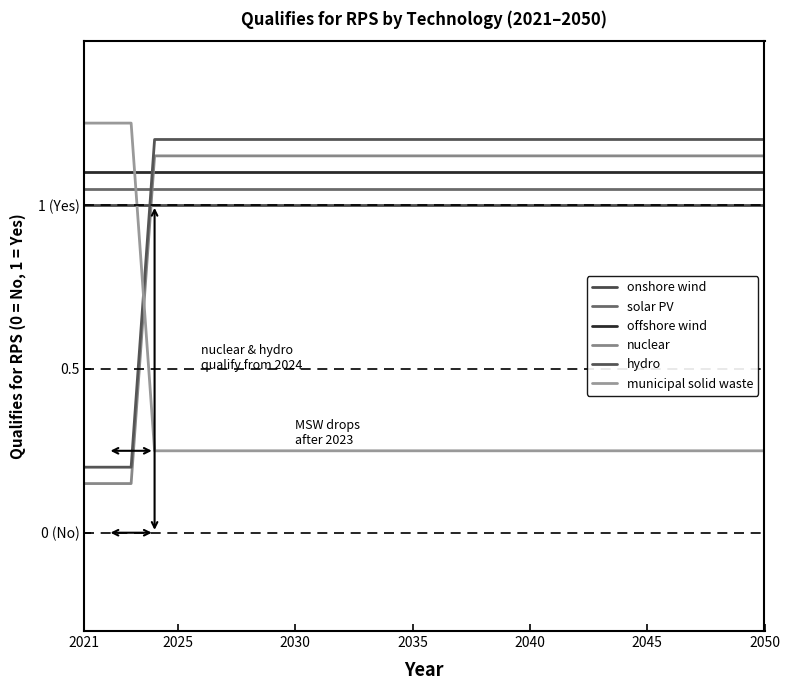

Reading right to left, what are all the values shown in this chart?

onshore wind: 1.0	1.0	1.0	1.0	1.0	1.0	1.0	1.0	1.0	1.0	1.0	1.0	1.0	1.0	1.0	1.0	1.0	1.0	1.0	1.0	1.0	1.0	1.0	1.0	1.0	1.0	1.0	1.0	1.0	1.0
solar PV: 1.1	1.1	1.1	1.1	1.1	1.1	1.1	1.1	1.1	1.1	1.1	1.1	1.1	1.1	1.1	1.1	1.1	1.1	1.1	1.1	1.1	1.1	1.1	1.1	1.1	1.1	1.1	1.1	1.1	1.1
offshore wind: 1.1	1.1	1.1	1.1	1.1	1.1	1.1	1.1	1.1	1.1	1.1	1.1	1.1	1.1	1.1	1.1	1.1	1.1	1.1	1.1	1.1	1.1	1.1	1.1	1.1	1.1	1.1	1.1	1.1	1.1
nuclear: 1.1	1.1	1.1	1.1	1.1	1.1	1.1	1.1	1.1	1.1	1.1	1.1	1.1	1.1	1.1	1.1	1.1	1.1	1.1	1.1	1.1	1.1	1.1	1.1	1.1	1.1	1.1	0.1	0.1	0.1
hydro: 1.2	1.2	1.2	1.2	1.2	1.2	1.2	1.2	1.2	1.2	1.2	1.2	1.2	1.2	1.2	1.2	1.2	1.2	1.2	1.2	1.2	1.2	1.2	1.2	1.2	1.2	1.2	0.2	0.2	0.2
municipal solid waste: 0.2	0.2	0.2	0.2	0.2	0.2	0.2	0.2	0.2	0.2	0.2	0.2	0.2	0.2	0.2	0.2	0.2	0.2	0.2	0.2	0.2	0.2	0.2	0.2	0.2	0.2	0.2	1.2	1.2	1.2